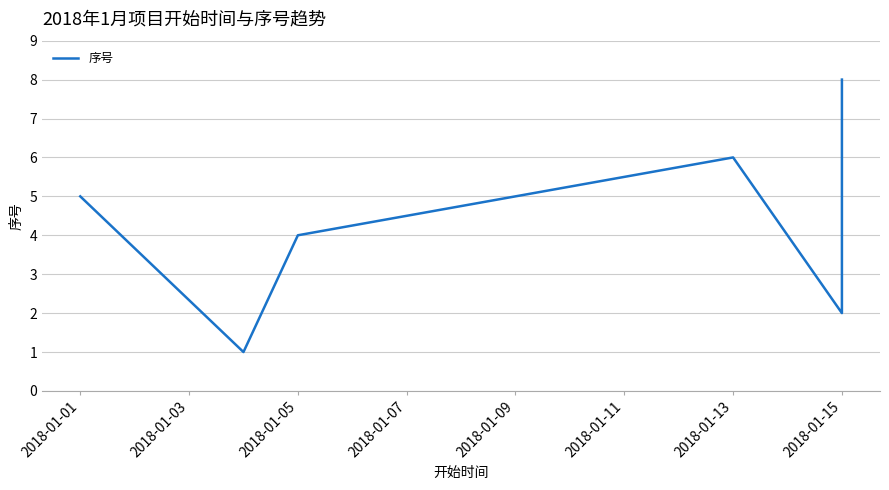

What is the value of the 1st point from the left?

5